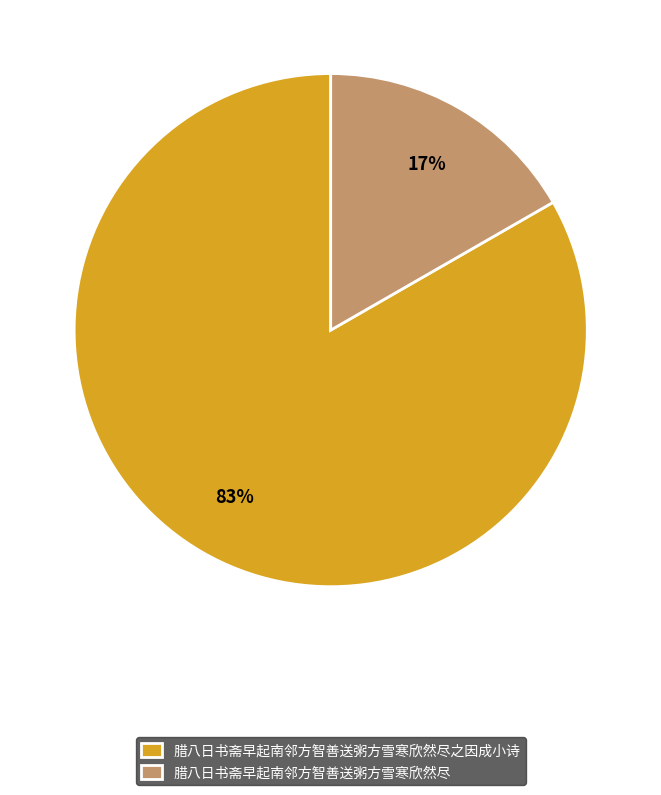

To the nearest percent, what is the average slice percentage?

50%